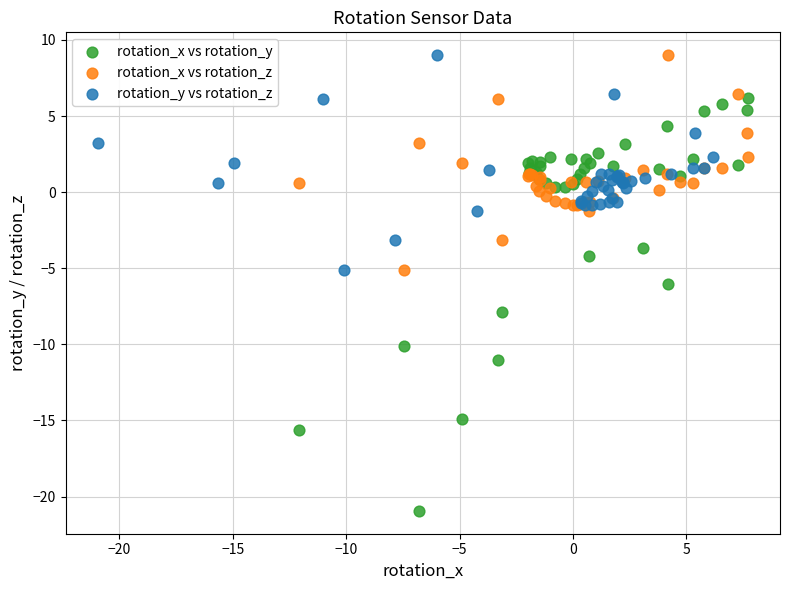

Which series reaches the minimum Y coordinate?

rotation_x vs rotation_y